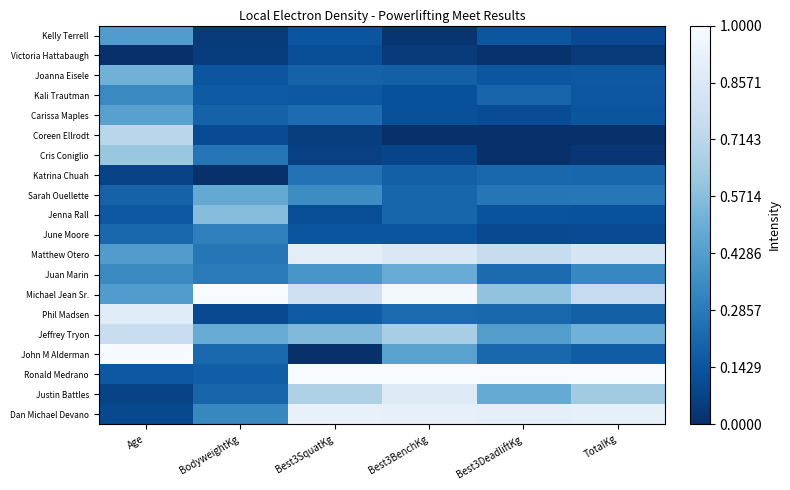

Reading left to right, what are all the values shown in this chart?

Kelly Terrell: Age=0.4	BodyweightKg=0.0	Best3SquatKg=0.1	Best3BenchKg=0.0	Best3DeadliftKg=0.1	TotalKg=0.1
Victoria Hattabaugh: Age=0.0	BodyweightKg=0.1	Best3SquatKg=0.1	Best3BenchKg=0.0	Best3DeadliftKg=0.0	TotalKg=0.0
Joanna Eisele: Age=0.5	BodyweightKg=0.1	Best3SquatKg=0.2	Best3BenchKg=0.2	Best3DeadliftKg=0.1	TotalKg=0.2
Kali Trautman: Age=0.3	BodyweightKg=0.2	Best3SquatKg=0.2	Best3BenchKg=0.1	Best3DeadliftKg=0.2	TotalKg=0.2
Carissa Maples: Age=0.4	BodyweightKg=0.2	Best3SquatKg=0.2	Best3BenchKg=0.1	Best3DeadliftKg=0.1	TotalKg=0.1
Coreen Ellrodt: Age=0.7	BodyweightKg=0.1	Best3SquatKg=0.1	Best3BenchKg=0.0	Best3DeadliftKg=0.0	TotalKg=0.0
Cris Coniglio: Age=0.6	BodyweightKg=0.3	Best3SquatKg=0.1	Best3BenchKg=0.1	Best3DeadliftKg=0.0	TotalKg=0.0
Katrina Chuah: Age=0.1	BodyweightKg=0.0	Best3SquatKg=0.3	Best3BenchKg=0.2	Best3DeadliftKg=0.2	TotalKg=0.2
Sarah Ouellette: Age=0.2	BodyweightKg=0.5	Best3SquatKg=0.4	Best3BenchKg=0.2	Best3DeadliftKg=0.3	TotalKg=0.3
Jenna Rall: Age=0.2	BodyweightKg=0.6	Best3SquatKg=0.1	Best3BenchKg=0.2	Best3DeadliftKg=0.1	TotalKg=0.1
June Moore: Age=0.2	BodyweightKg=0.3	Best3SquatKg=0.1	Best3BenchKg=0.1	Best3DeadliftKg=0.1	TotalKg=0.1
Matthew Otero: Age=0.4	BodyweightKg=0.3	Best3SquatKg=0.9	Best3BenchKg=0.9	Best3DeadliftKg=0.8	TotalKg=0.8
Juan Marin: Age=0.3	BodyweightKg=0.3	Best3SquatKg=0.4	Best3BenchKg=0.5	Best3DeadliftKg=0.2	TotalKg=0.3
Michael Jean Sr.: Age=0.4	BodyweightKg=1.0	Best3SquatKg=0.8	Best3BenchKg=1.0	Best3DeadliftKg=0.6	TotalKg=0.8
Phil Madsen: Age=0.9	BodyweightKg=0.1	Best3SquatKg=0.2	Best3BenchKg=0.2	Best3DeadliftKg=0.2	TotalKg=0.2
Jeffrey Tryon: Age=0.8	BodyweightKg=0.5	Best3SquatKg=0.6	Best3BenchKg=0.7	Best3DeadliftKg=0.4	TotalKg=0.5
John M Alderman: Age=1.0	BodyweightKg=0.2	Best3SquatKg=0.0	Best3BenchKg=0.4	Best3DeadliftKg=0.2	TotalKg=0.2
Ronald Medrano: Age=0.2	BodyweightKg=0.2	Best3SquatKg=1.0	Best3BenchKg=1.0	Best3DeadliftKg=1.0	TotalKg=1.0
Justin Battles: Age=0.1	BodyweightKg=0.2	Best3SquatKg=0.7	Best3BenchKg=0.9	Best3DeadliftKg=0.5	TotalKg=0.6
Dan Michael Devano: Age=0.1	BodyweightKg=0.3	Best3SquatKg=0.9	Best3BenchKg=0.9	Best3DeadliftKg=0.9	TotalKg=0.9